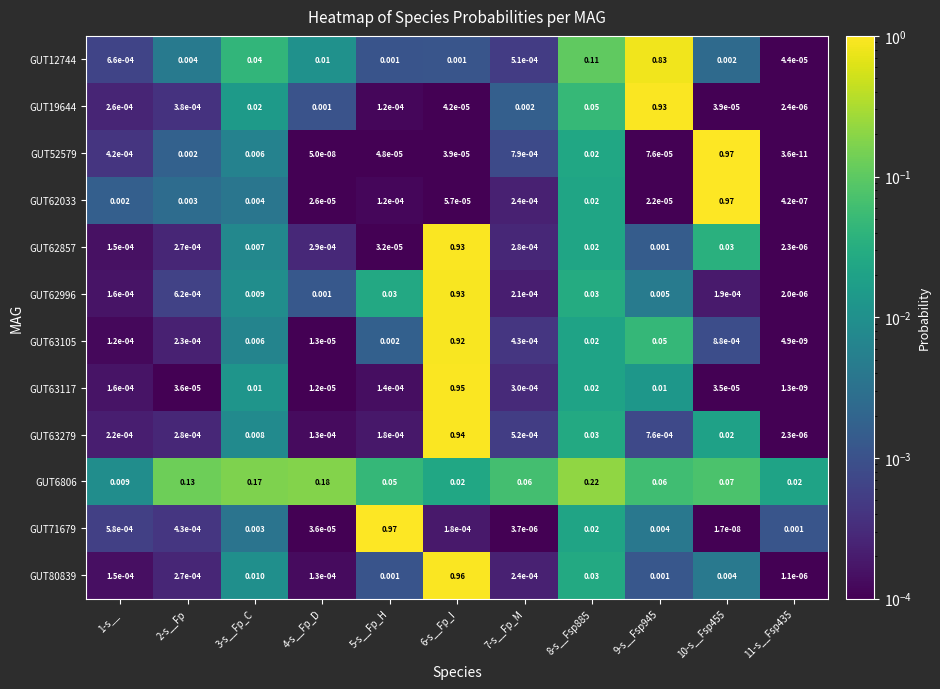

Rank the series at 11-s__Fsp435 from lowest to highest value.

GUT52579, GUT63117, GUT63105, GUT62033, GUT80839, GUT62996, GUT62857, GUT63279, GUT19644, GUT12744, GUT71679, GUT6806